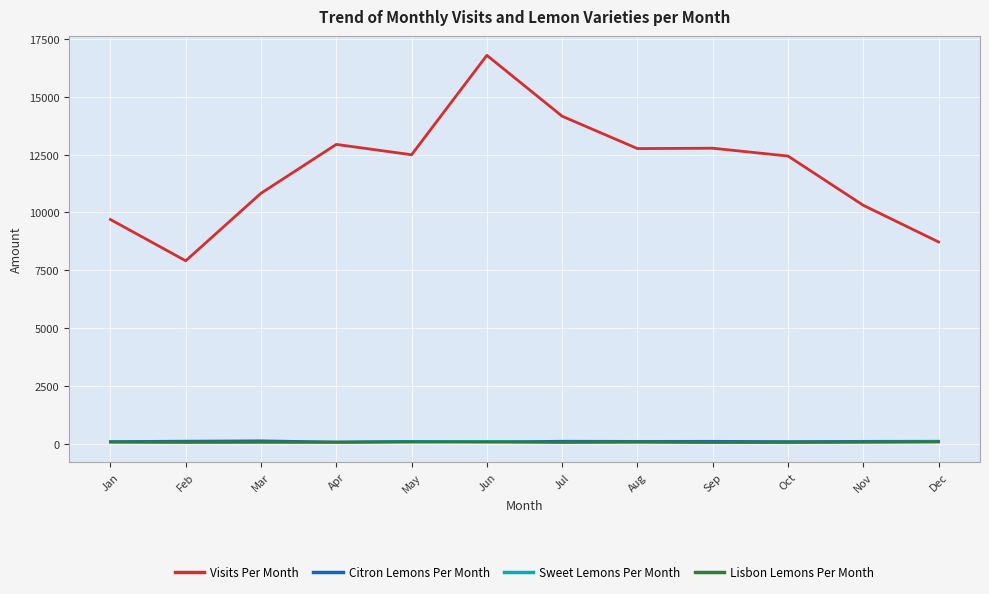

Which series has the widest spread of values?

Visits Per Month